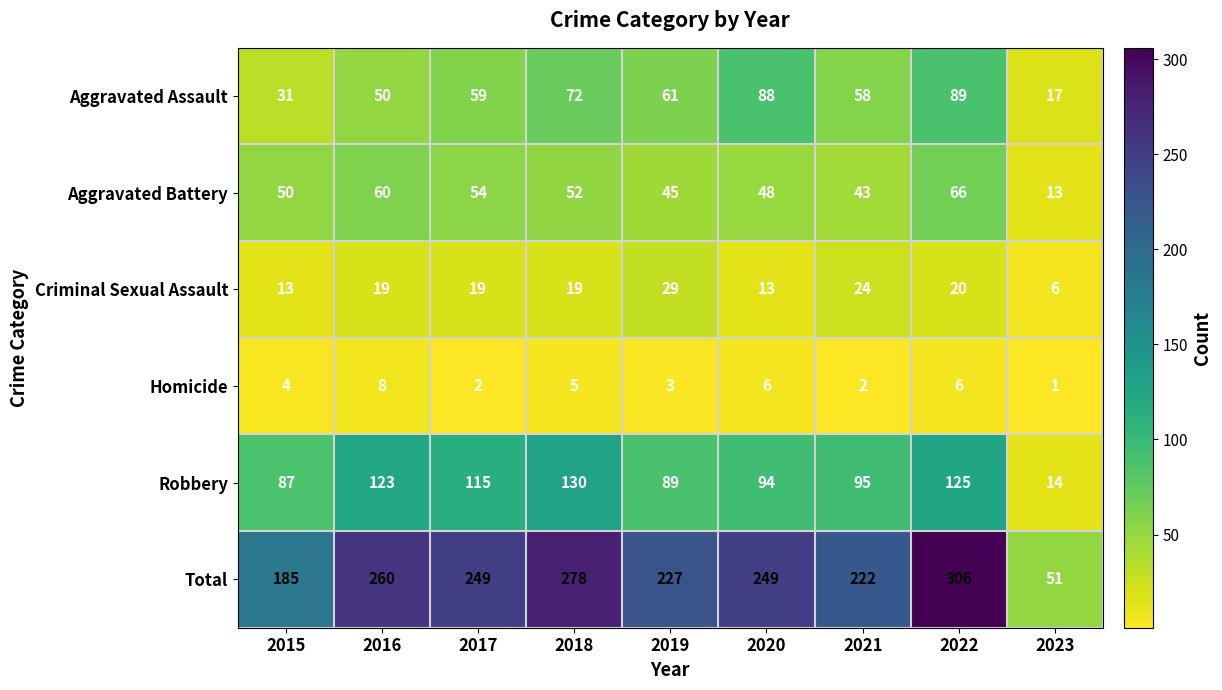

Which label corresponds to the smallest value in the chart?

2023